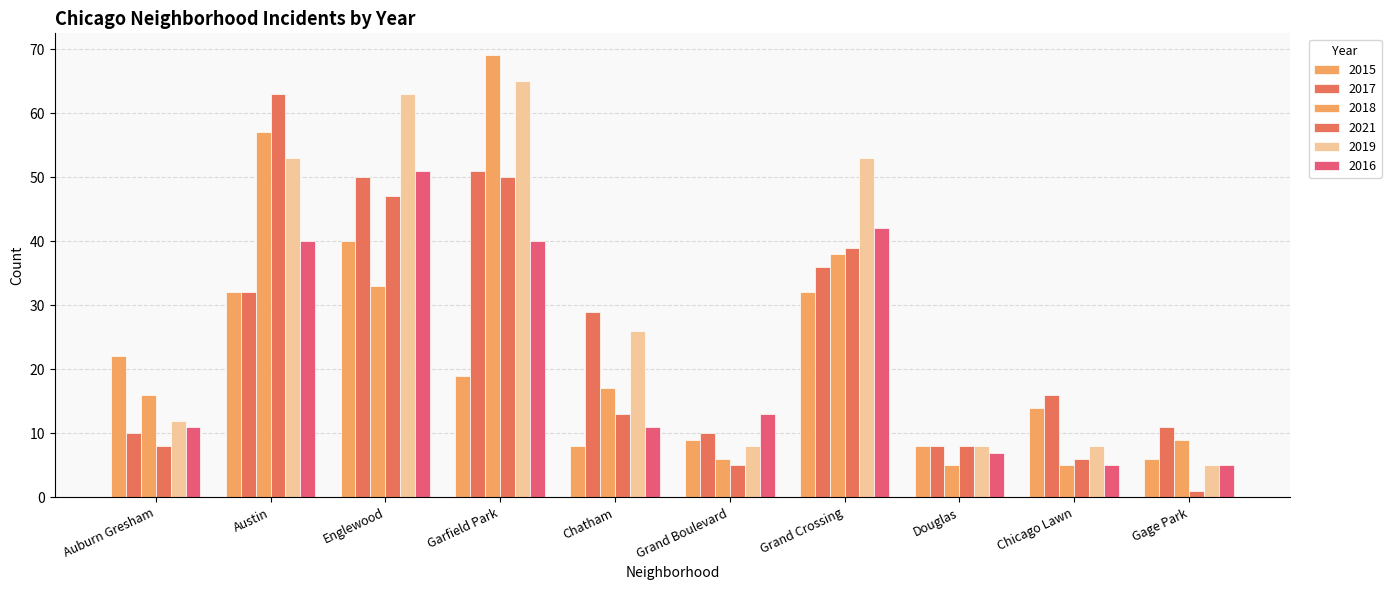

What is the difference between the maximum and minimum values in the 2018 series?

64